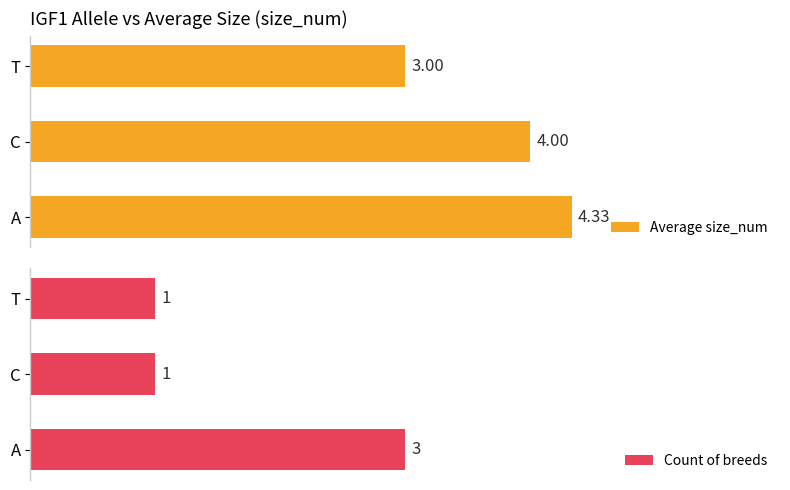

What are all the series names shown in the legend?

Average size_num, Count of breeds